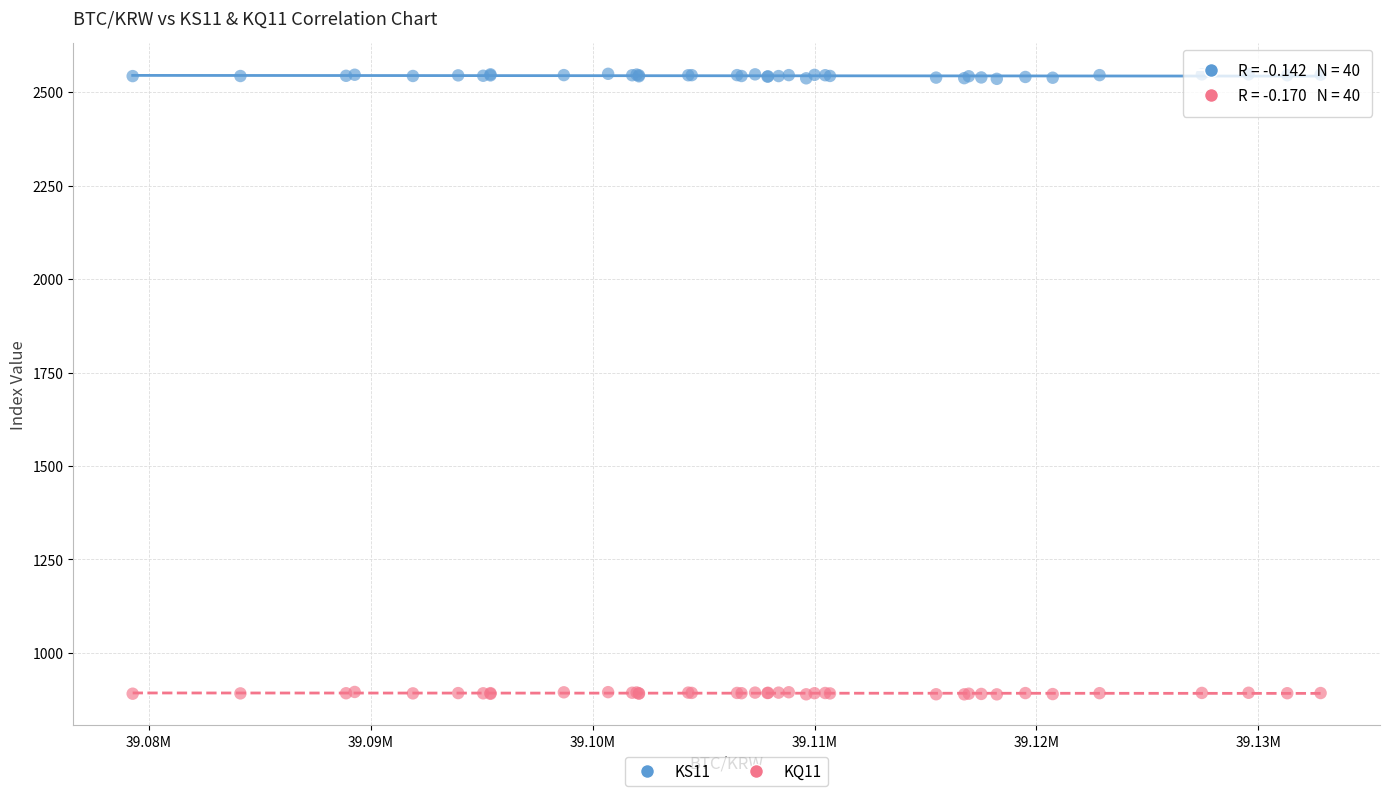

Which series has the widest spread of Y values?

KS11